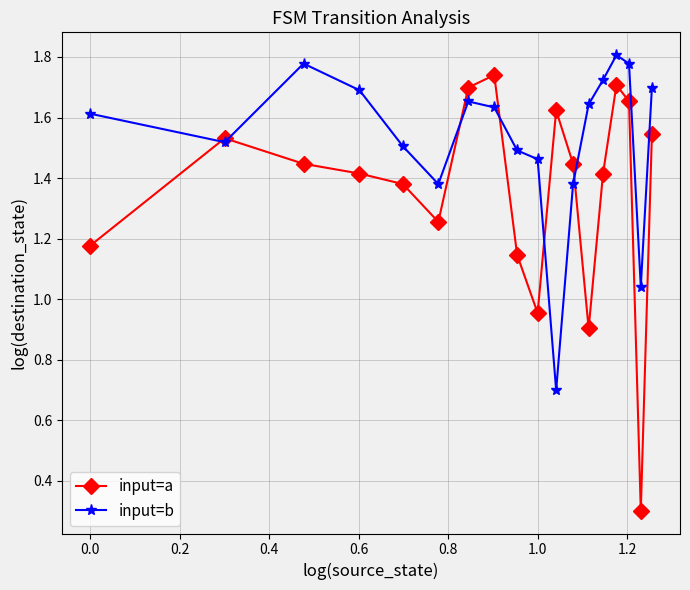

What is the smallest value displayed?

0.3